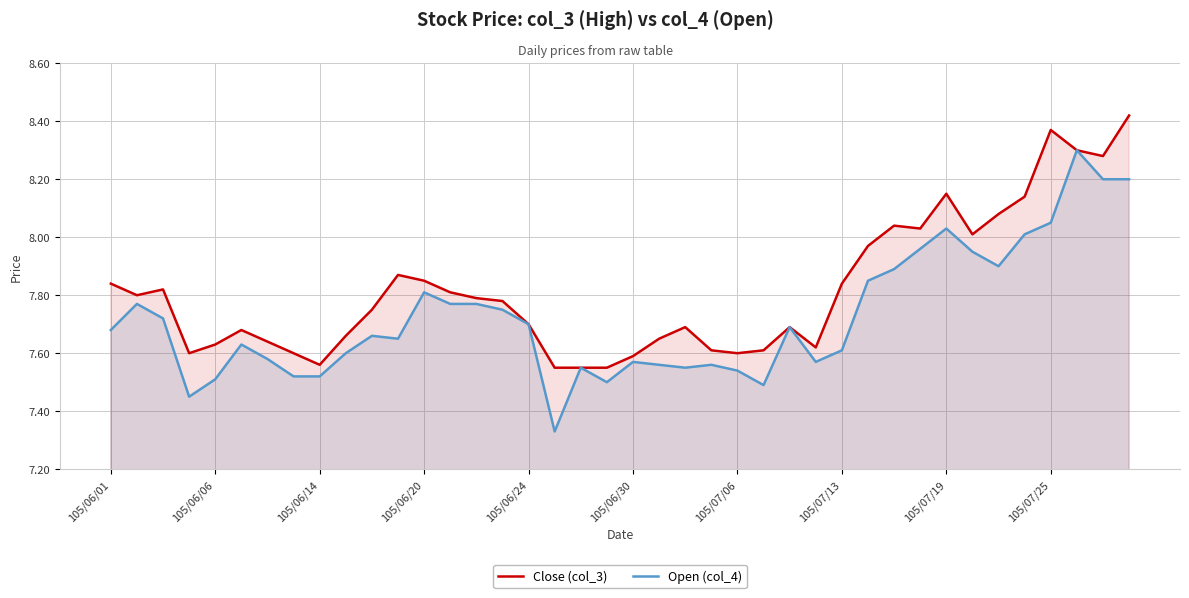

What is the greatest value displayed?

8.4